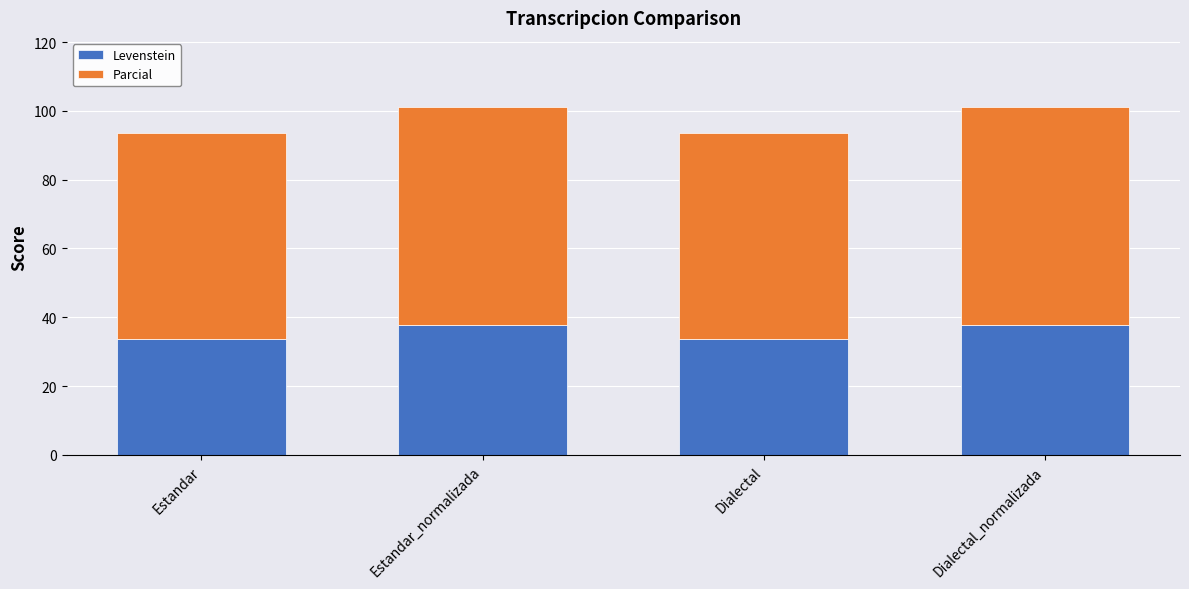

What is the average value of the Levenstein series?

35.7